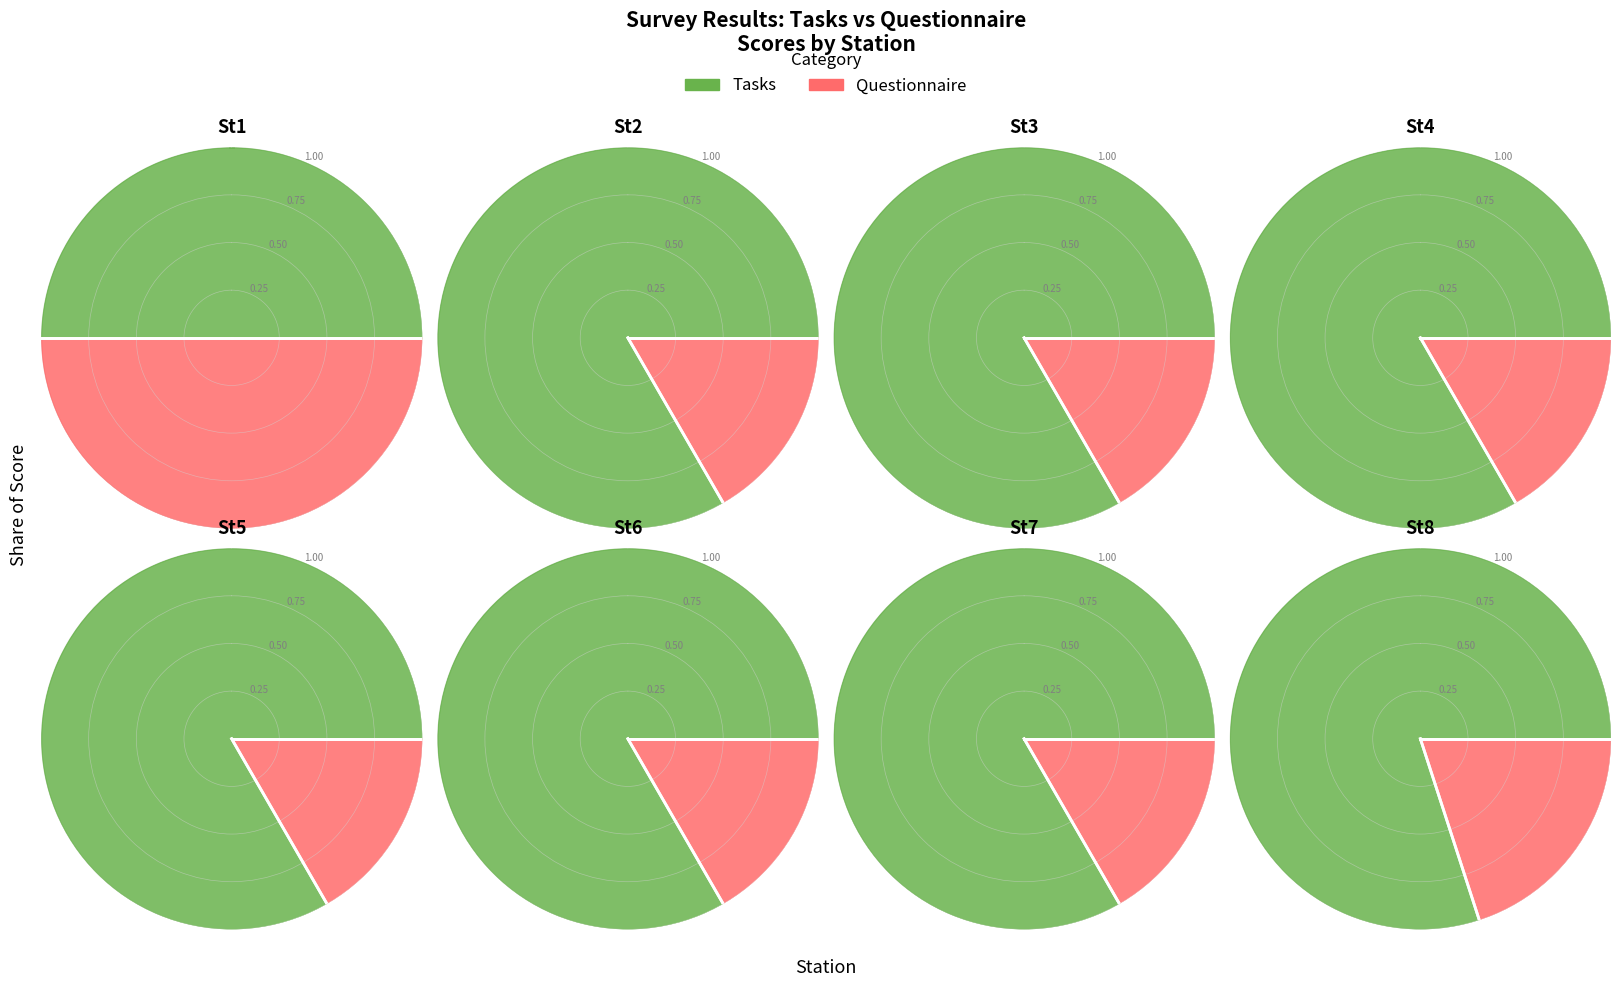

Which series has the widest spread of values?

Questionaire